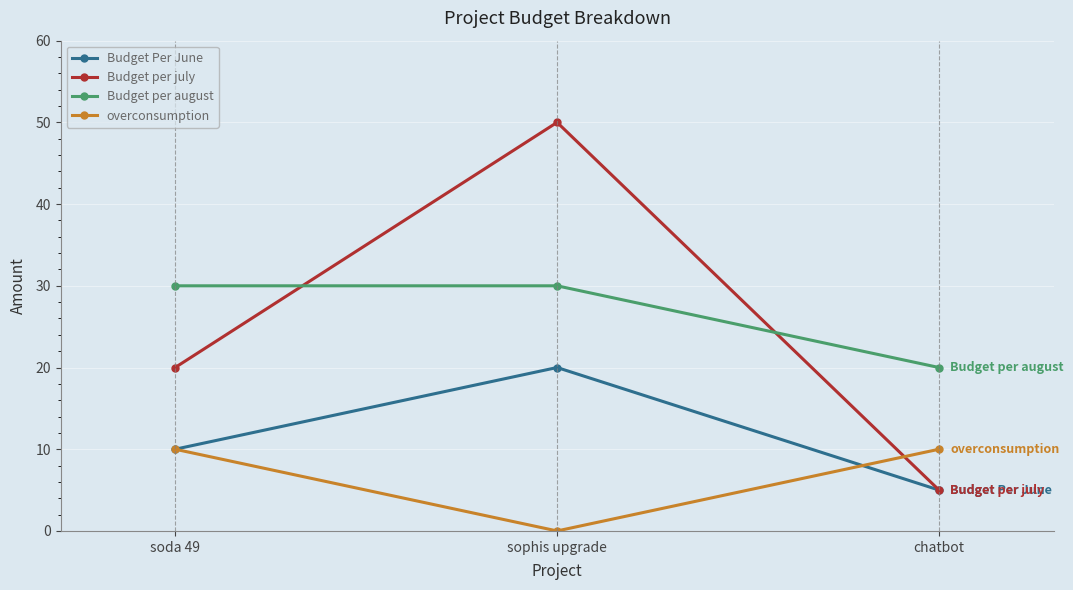

Reading right to left, transcribe all the data shown in this chart.

Budget Per June: 5	20	10
Budget per july: 5	50	20
Budget per august: 20	30	30
overconsumption: 10	0	10